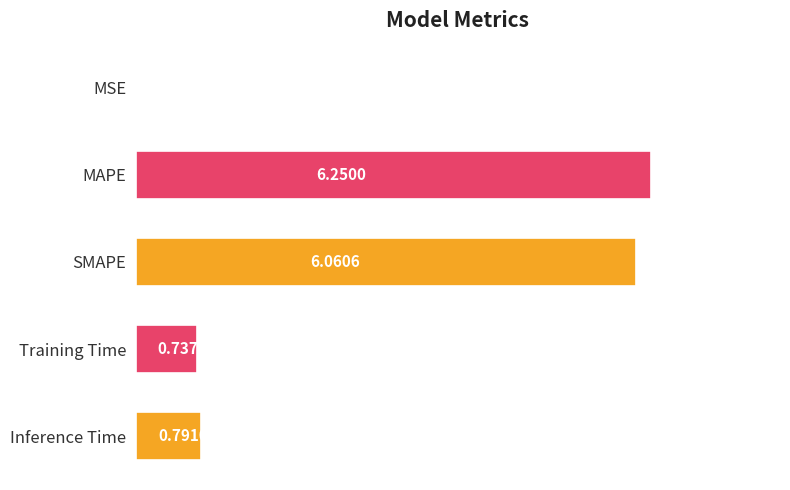

Count the number of categories in the chart.

5